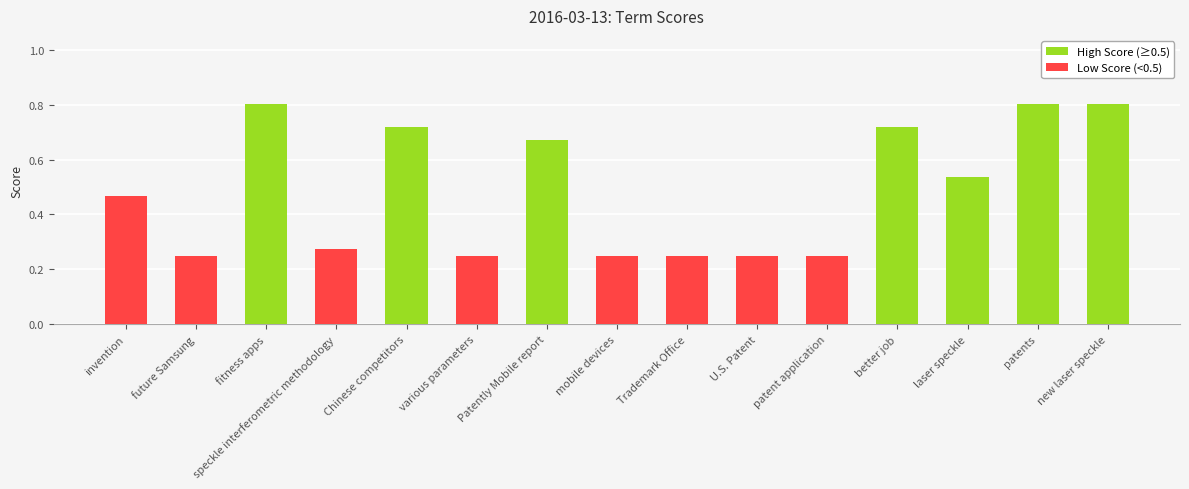

Reading left to right, list all the values displayed in this chart.

invention=0.5	future Samsung=0.2	fitness apps=0.8	speckle interferometric methodology=0.3	Chinese competitors=0.7	various parameters=0.2	Patently Mobile report=0.7	mobile devices=0.2	Trademark Office=0.2	U.S. Patent=0.2	patent application=0.2	better job=0.7	laser speckle=0.5	patents=0.8	new laser speckle=0.8